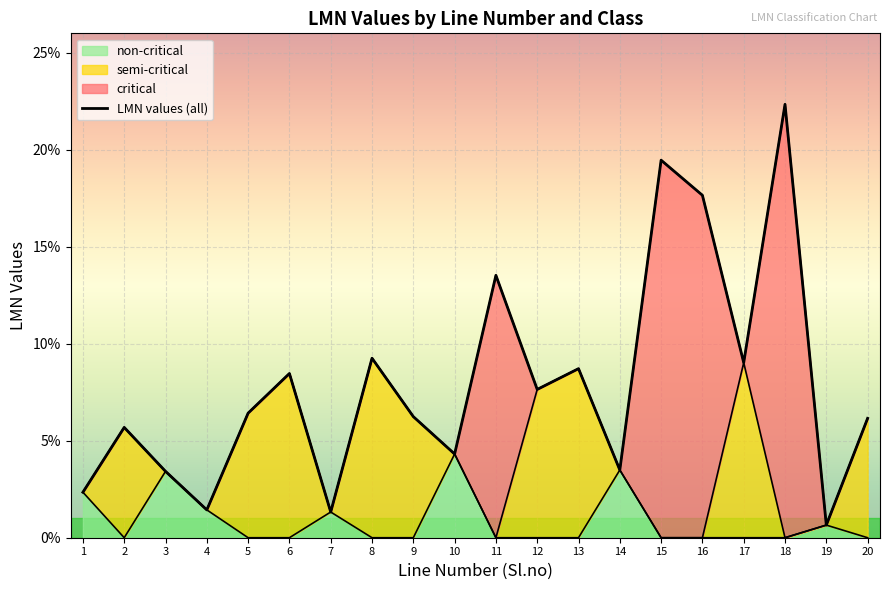

Reading right to left, transcribe all the data shown in this chart.

0.1	0.0	0.2	0.1	0.2	0.2	0.0	0.1	0.1	0.1	0.0	0.1	0.1	0.0	0.1	0.1	0.0	0.0	0.1	0.0